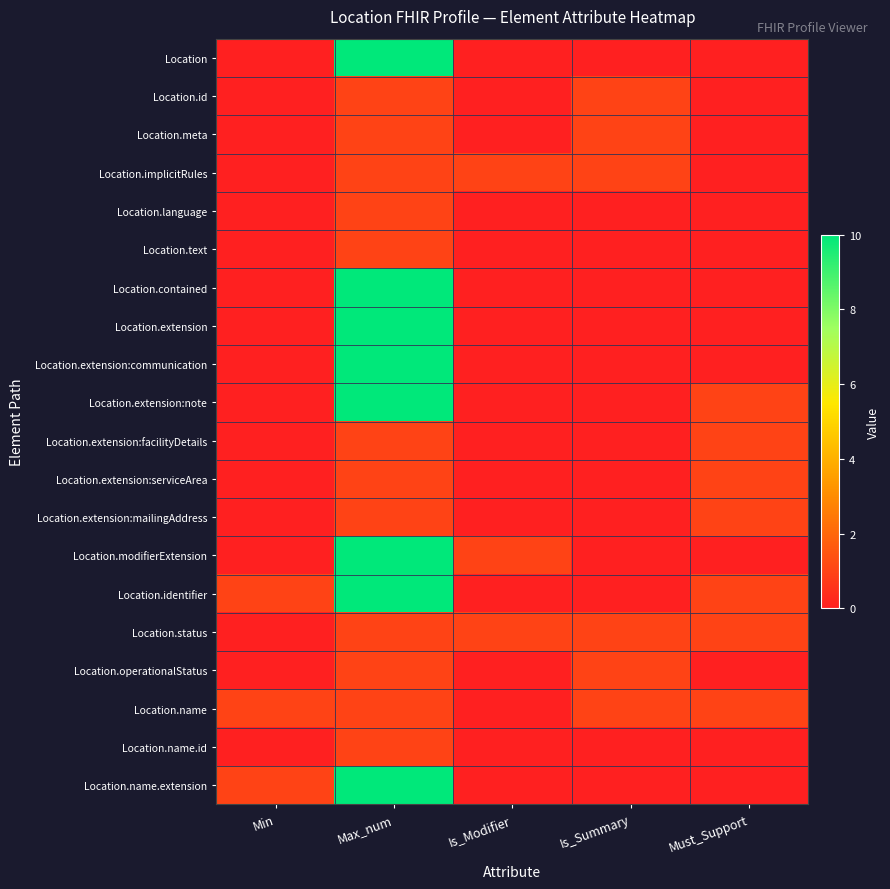

Count the number of categories in the chart.

5